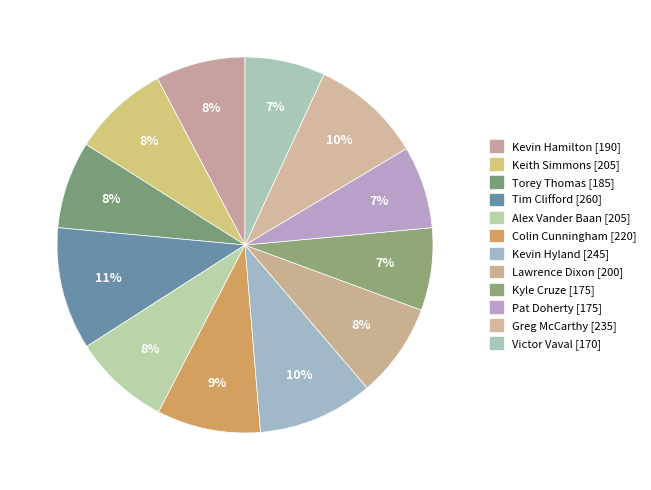

How much of the chart is everything except Alex Vander Baan?

91.7%